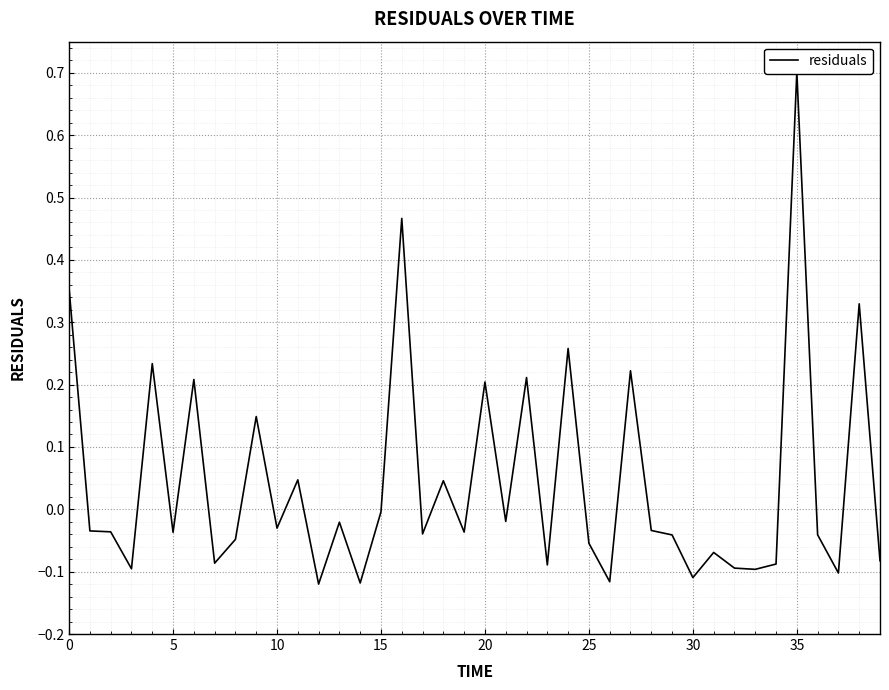

At which category does the chart reach its peak across all series?

35